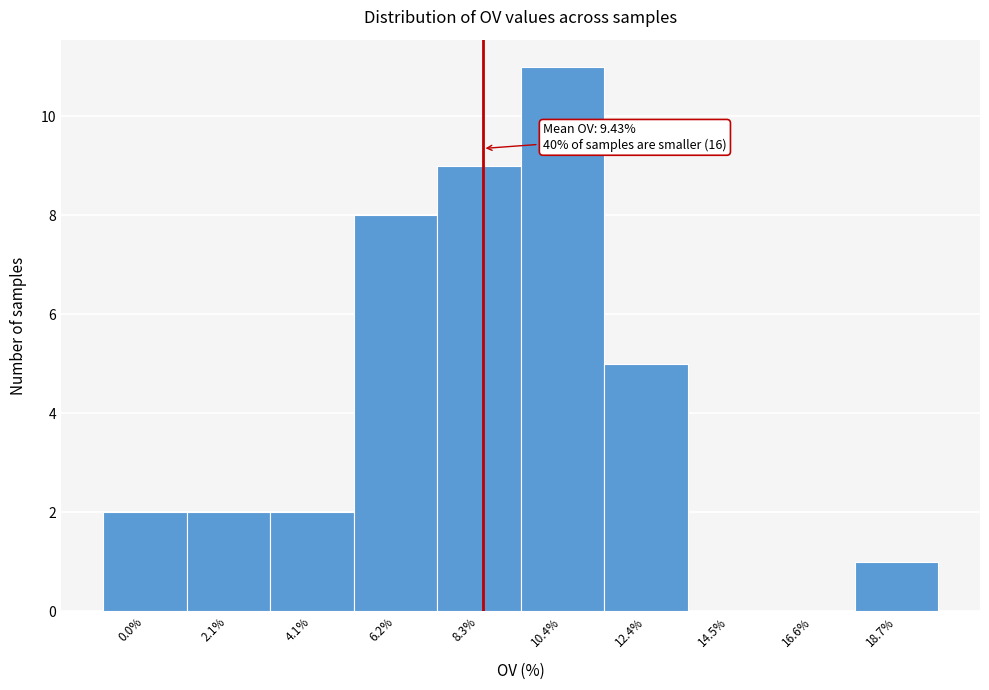

Reading left to right, transcribe all the data shown in this chart.

0.0%=2	2.1%=2	4.1%=2	6.2%=8	8.3%=9	10.4%=11	12.4%=5	14.5%=0	16.6%=0	18.7%=1